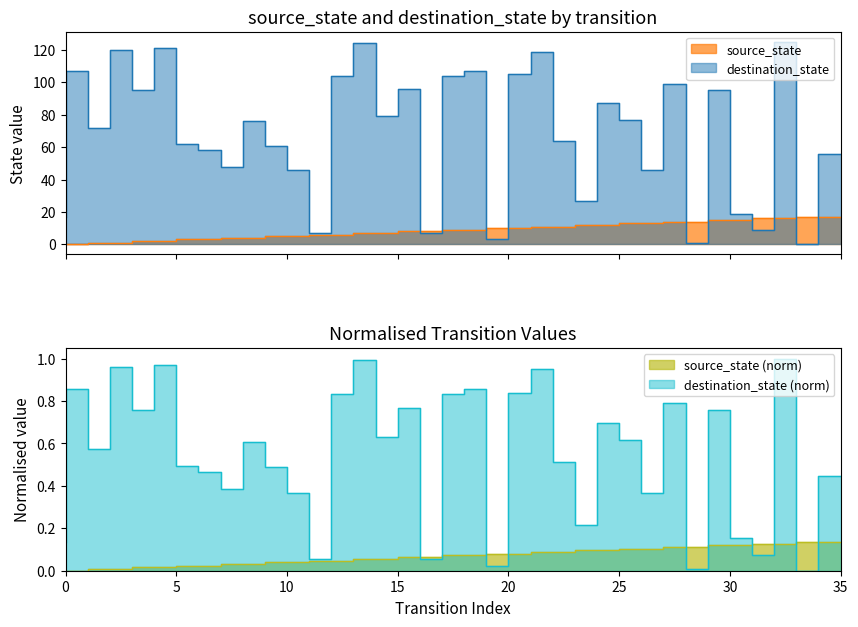

Which series has the largest total across all categories?

destination_state